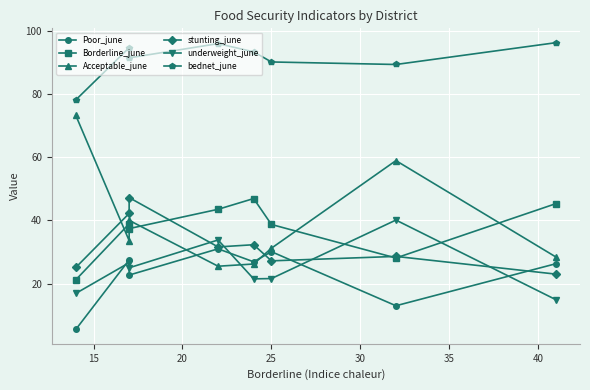

How many data points in Acceptable_june are less than 33?

4